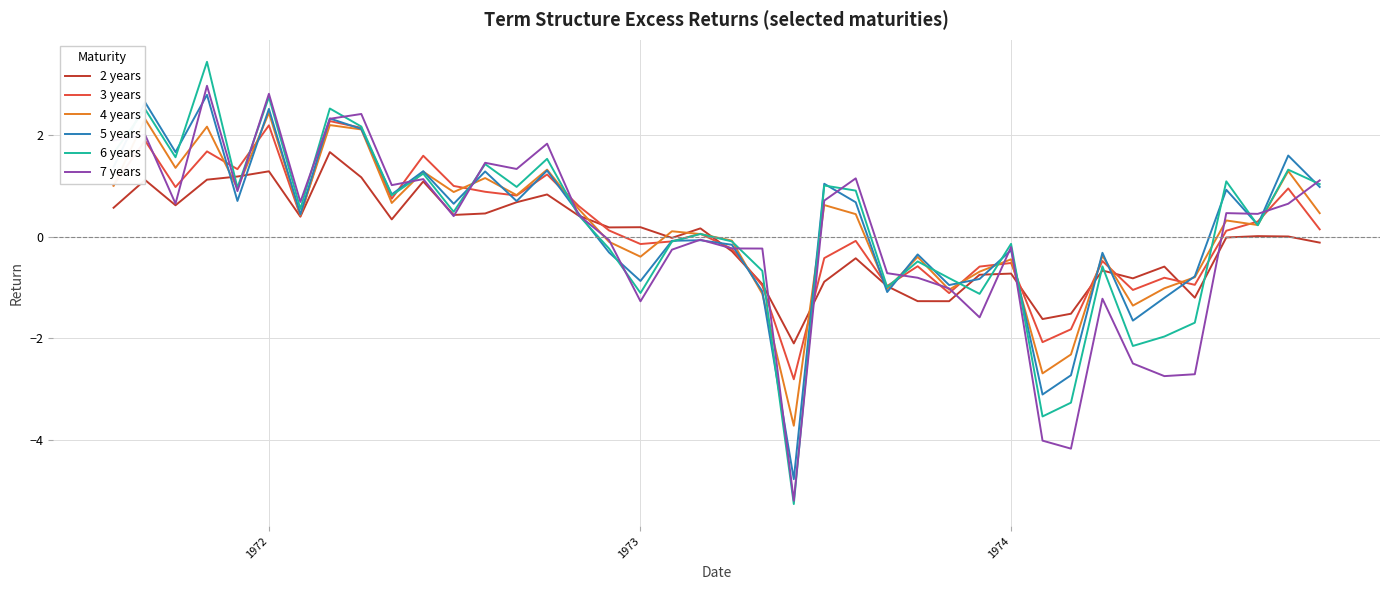

What is the highest value of the 6 years series?

3.5